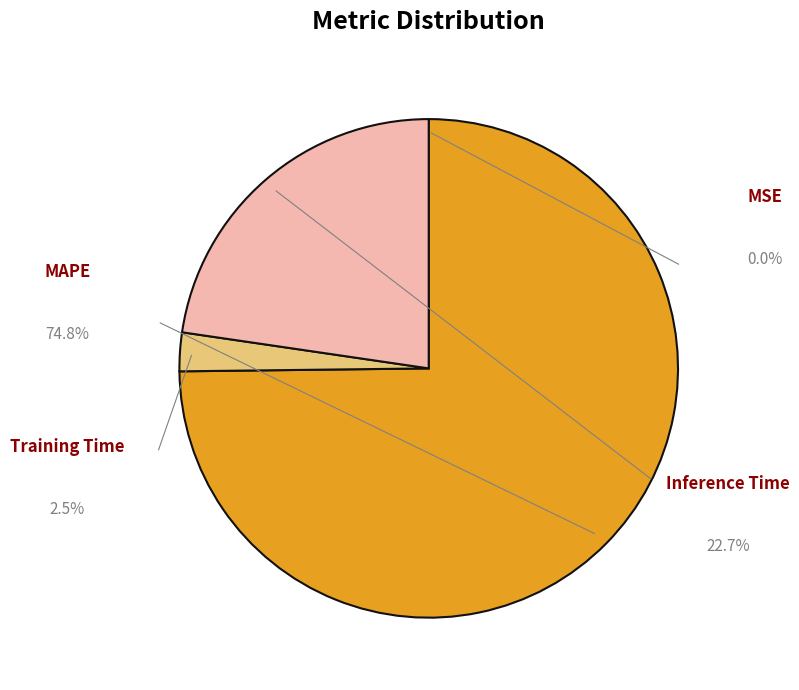

How many slices are in this pie chart?

4